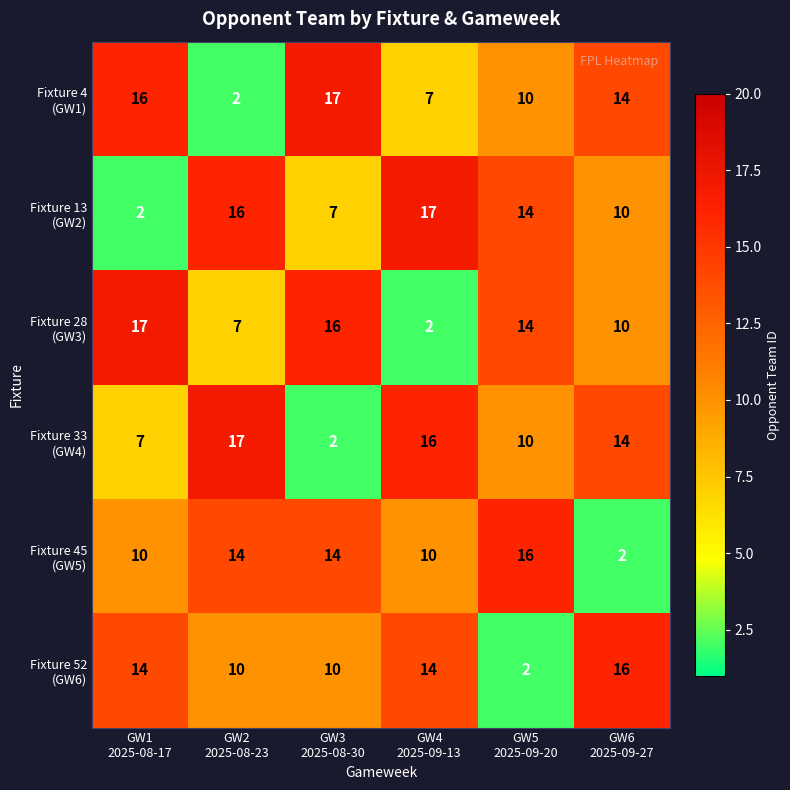

At which category is the sum across all series the highest?

GW1
2025-08-17